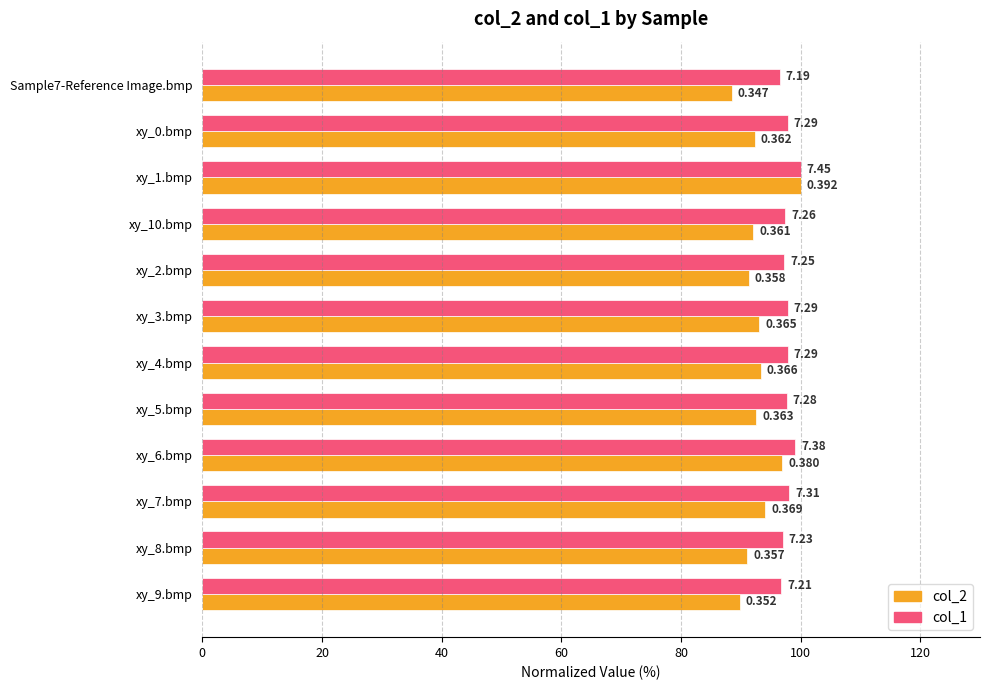

What are all the series names shown in the legend?

col_2, col_1